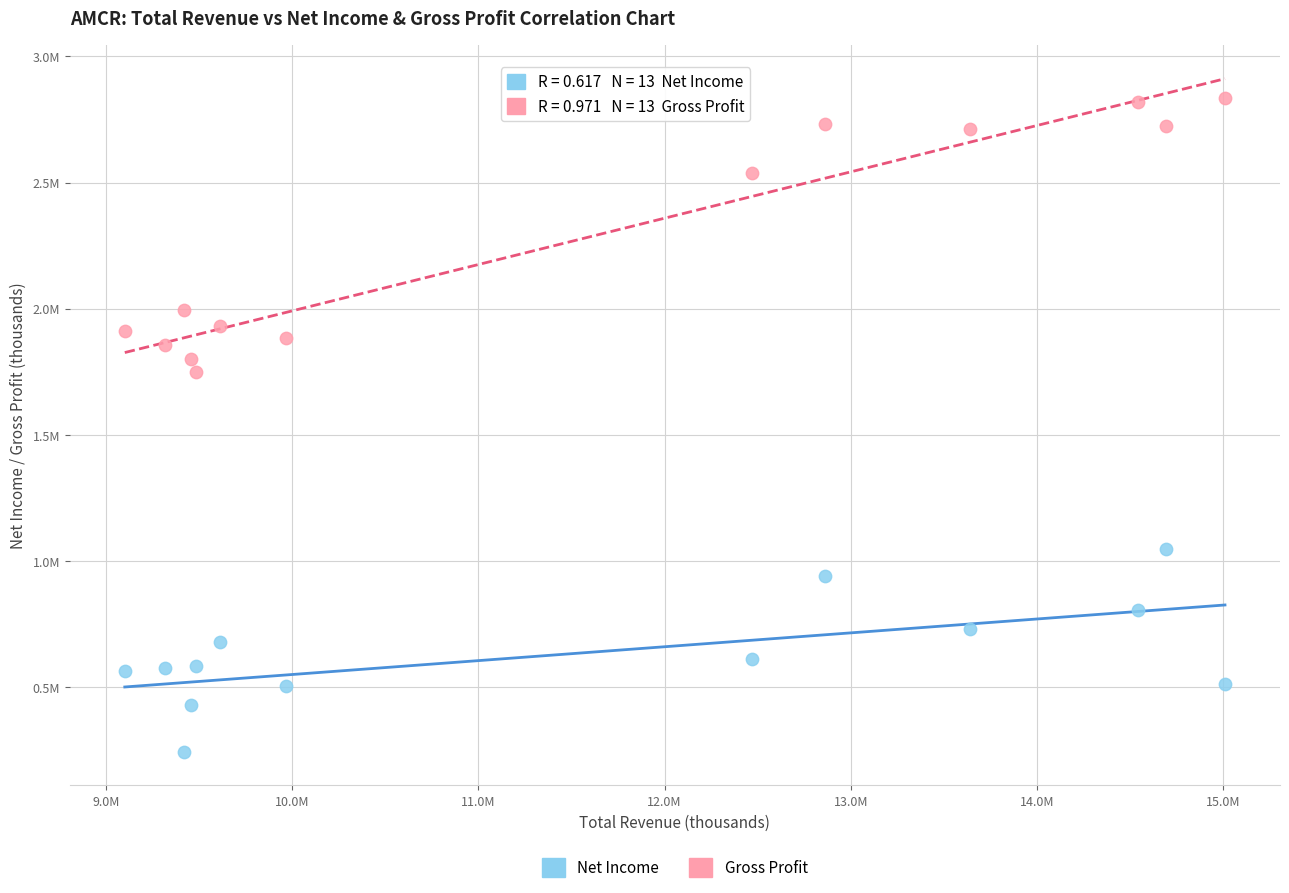

Which series reaches the minimum Y coordinate?

Net Income